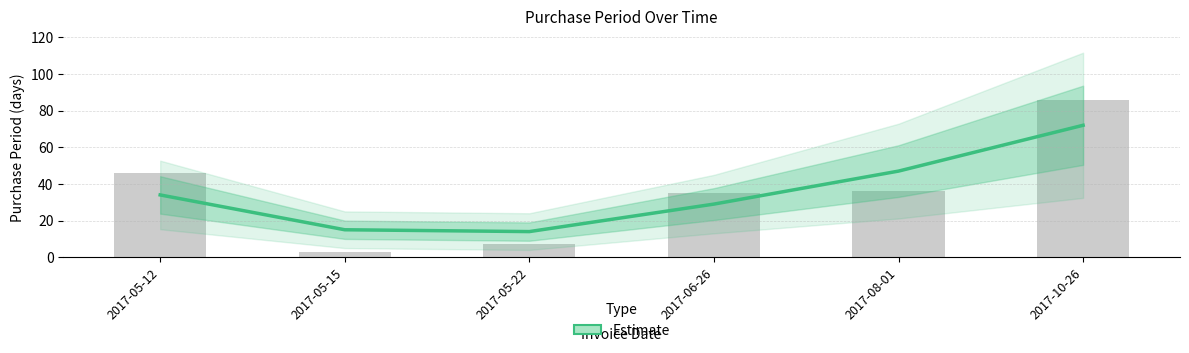

What is the change in value from 2017-05-22 to 2017-10-26?

+58